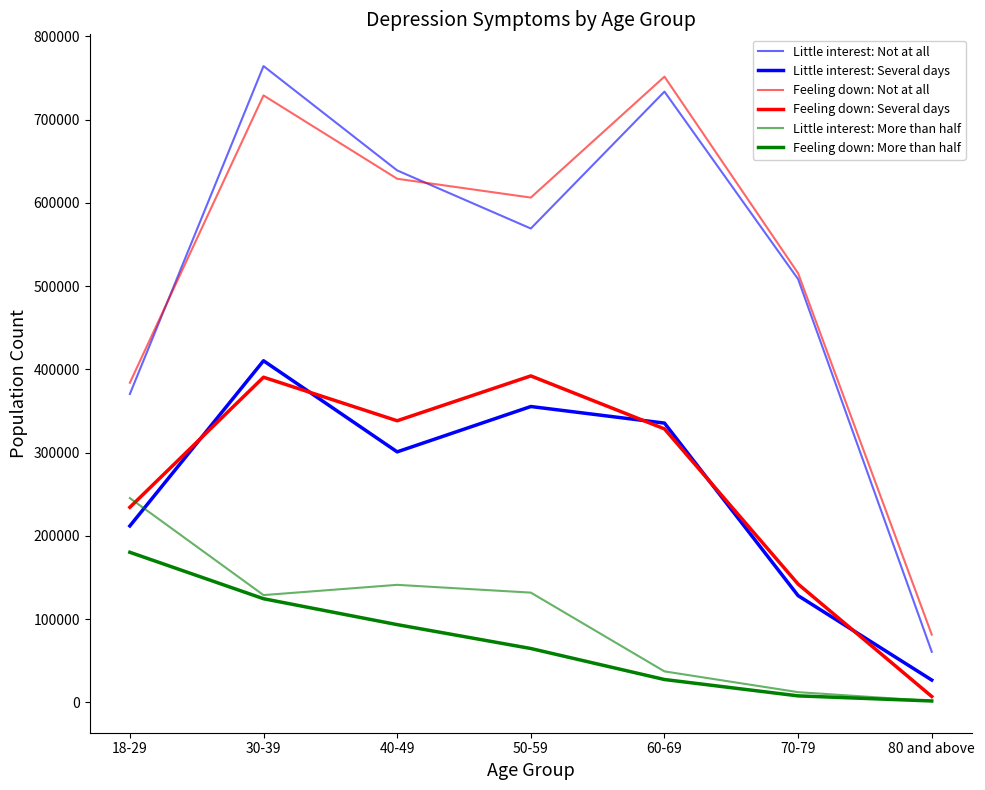

True or false: Feeling down: Not at all and Little interest: Not at all cross at least once.

True